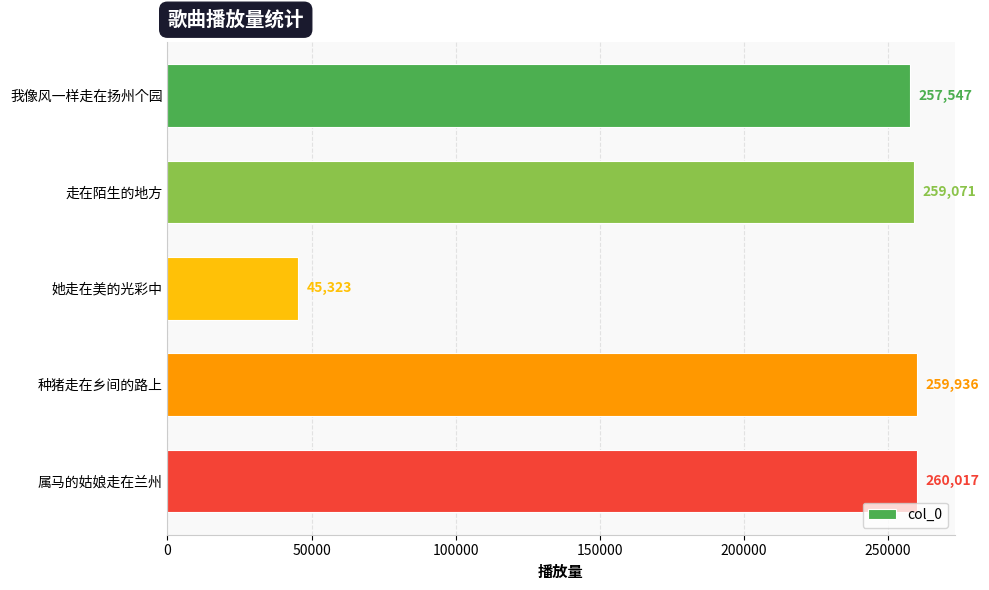

What is the sum of all values?

1081894